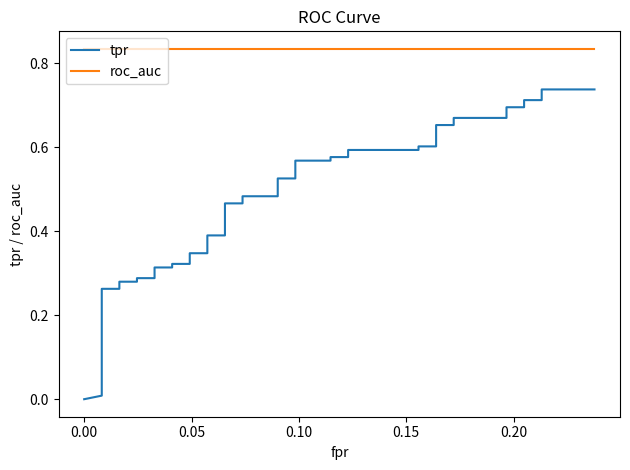

Is it true that tpr equals 0.3 at 39?

False